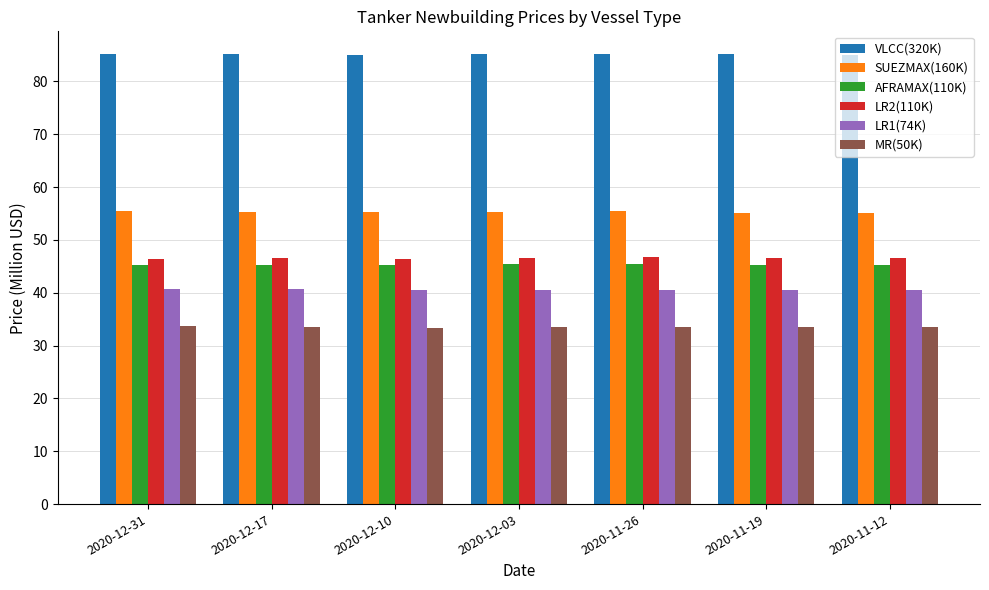

True or false: LR1(74K) has a value of 40.5 at 2020-12-10.

True